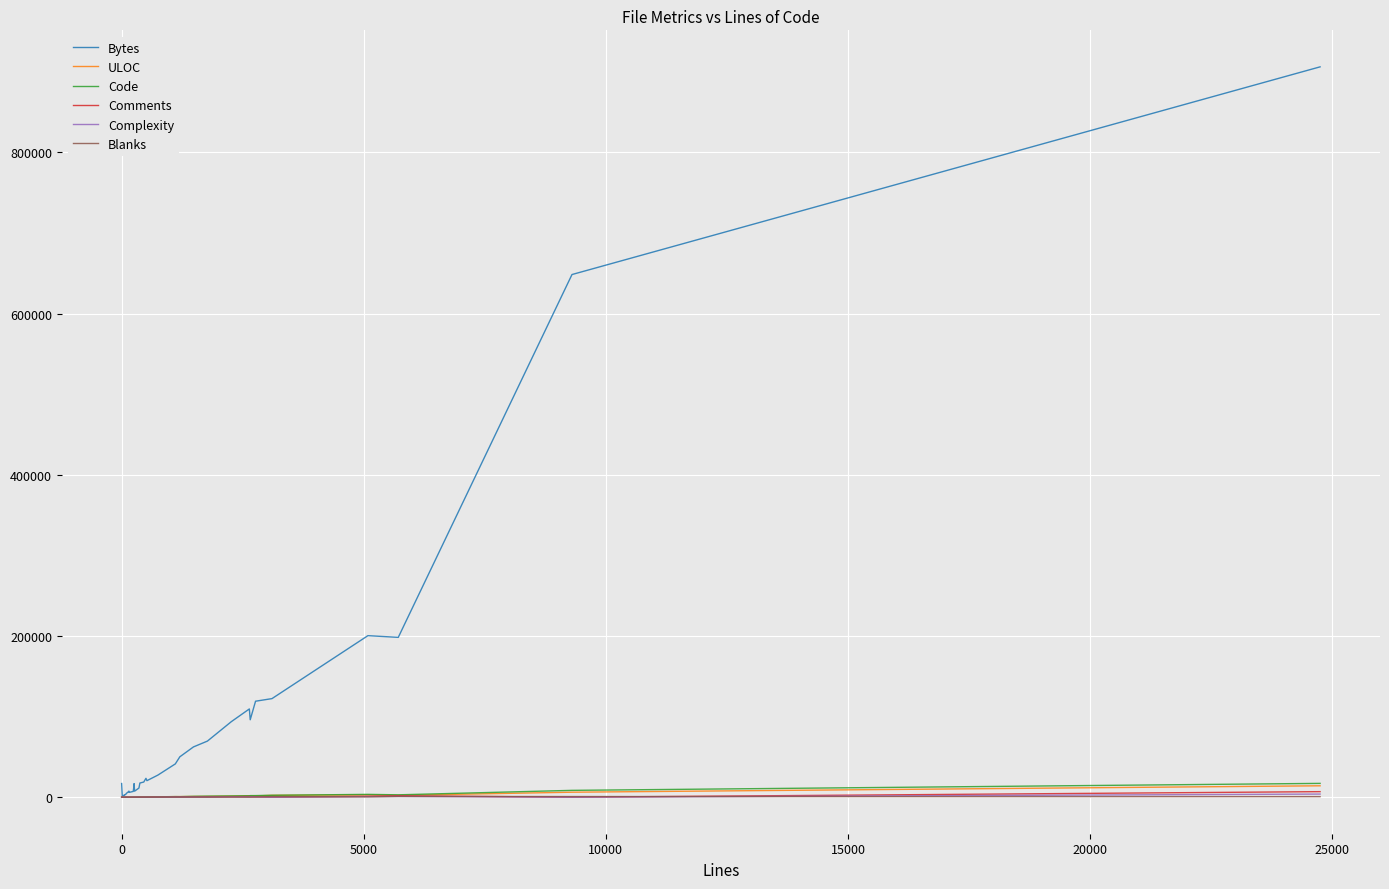

Reading left to right, list all the values displayed in this chart.

Bytes: 16983	459	733	1216	2364	1911	2316	3072	3279	3913	4134	5063	5821	7562	5997	7155	12366	16869	7450	11369	17605	18824	23451	20508	27412	41293	50140	62388	69598	93677	109489	96063	119072	122293	200386	198275	648356	905975
ULOC: 3	15	20	25	40	41	48	62	70	65	72	80	54	110	114	146	192	154	199	249	261	293	311	313	445	744	735	930	1006	1420	1769	1663	1610	2339	2924	2312	6194	14155
Code: 2	11	8	26	41	42	48	56	76	80	89	89	120	134	123	156	249	256	187	199	321	308	462	349	494	735	698	1069	1302	1545	1783	1965	1997	2382	3509	2963	8493	17143
Comments: 0	3	11	0	2	0	6	5	2	0	1	4	3	7	11	46	0	0	54	148	23	108	4	126	156	191	373	226	344	473	780	588	501	0	1184	1830	0	6891
Complexity: 0	1	0	2	1	4	3	10	14	8	11	1	4	6	20	52	10	3	26	59	53	48	67	23	92	148	171	141	107	417	281	554	360	0	786	963	0	3879
Blanks: 0	2	1	0	3	7	4	2	5	12	2	12	2	11	25	39	4	3	28	12	35	43	38	49	100	184	133	190	127	248	76	104	269	724	394	921	808	714